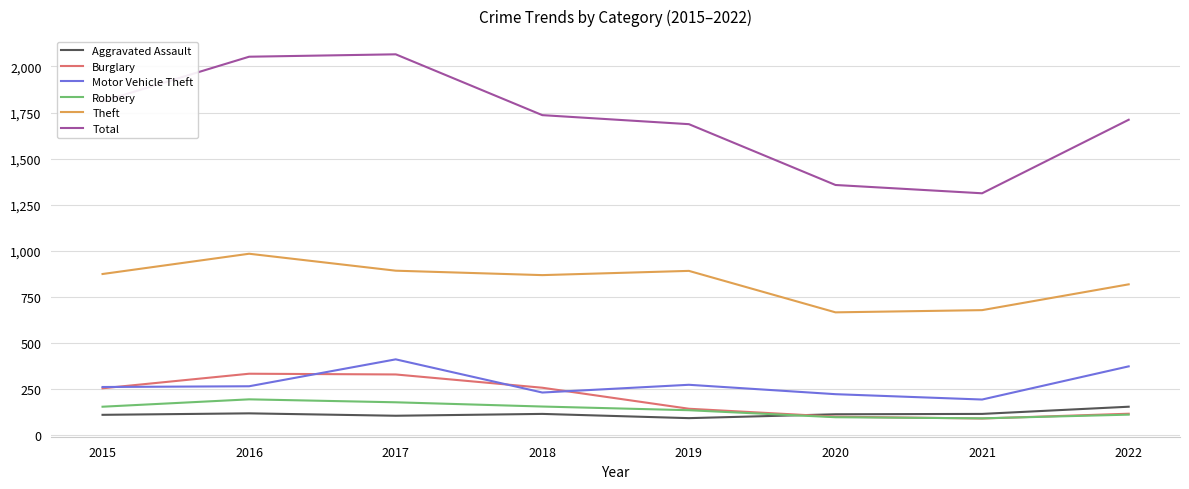

What is the sum of the Motor Vehicle Theft values at 2015 and 2021?

454